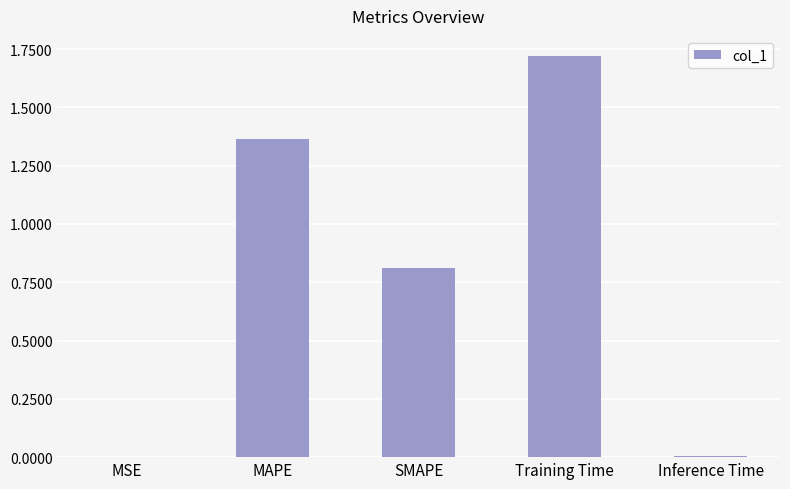

What is the average value?

0.8